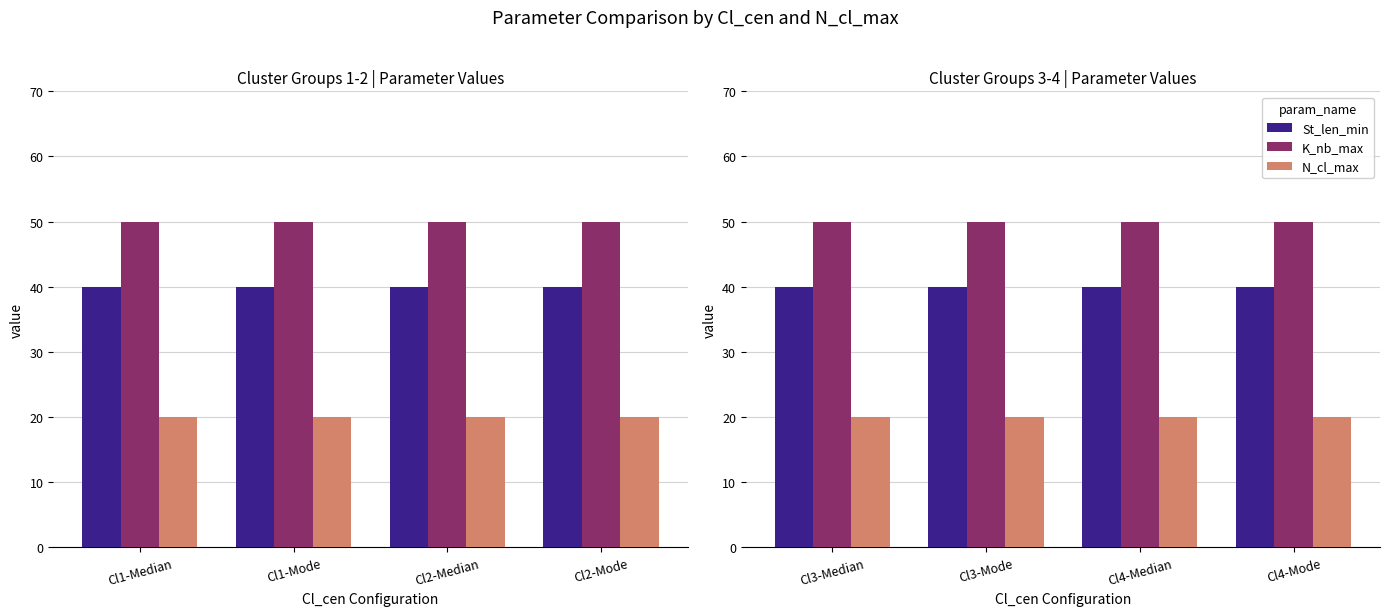

Which series changed the most between Cl3-Median and Cl4-Median?

St_len_min